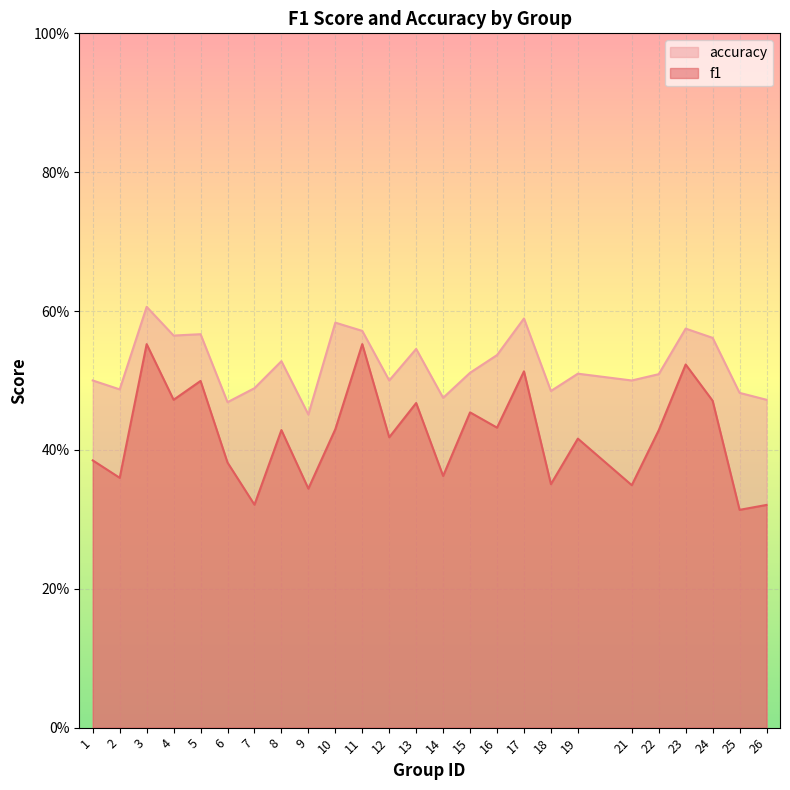

Count the f1 values in the range 0 to 1.

25